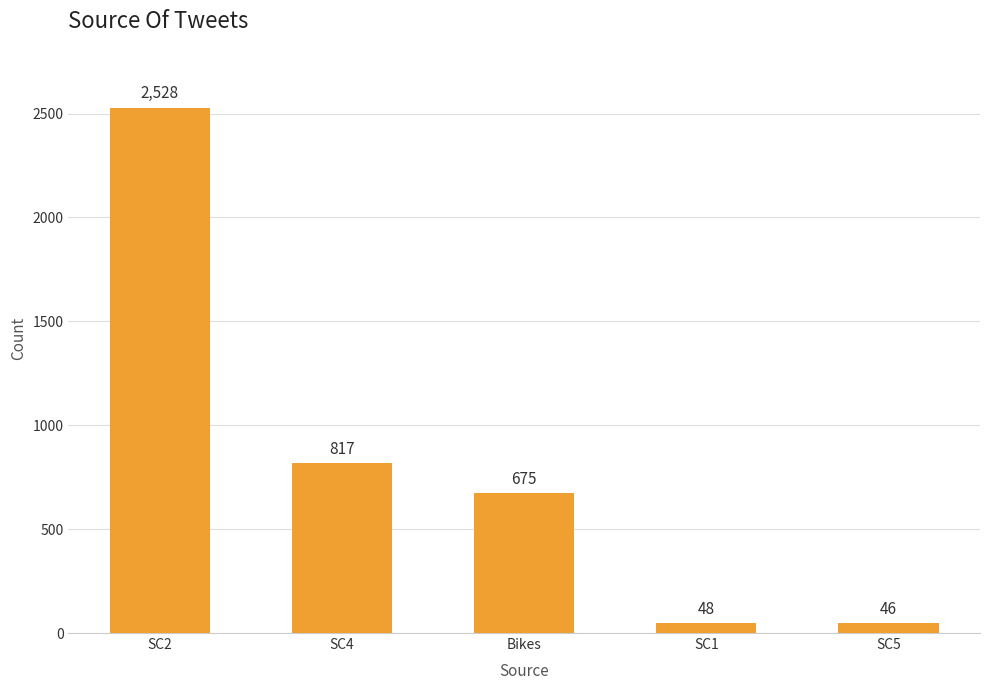

List the labels in order of value, largest first.

SC2, SC4, Bikes, SC1, SC5